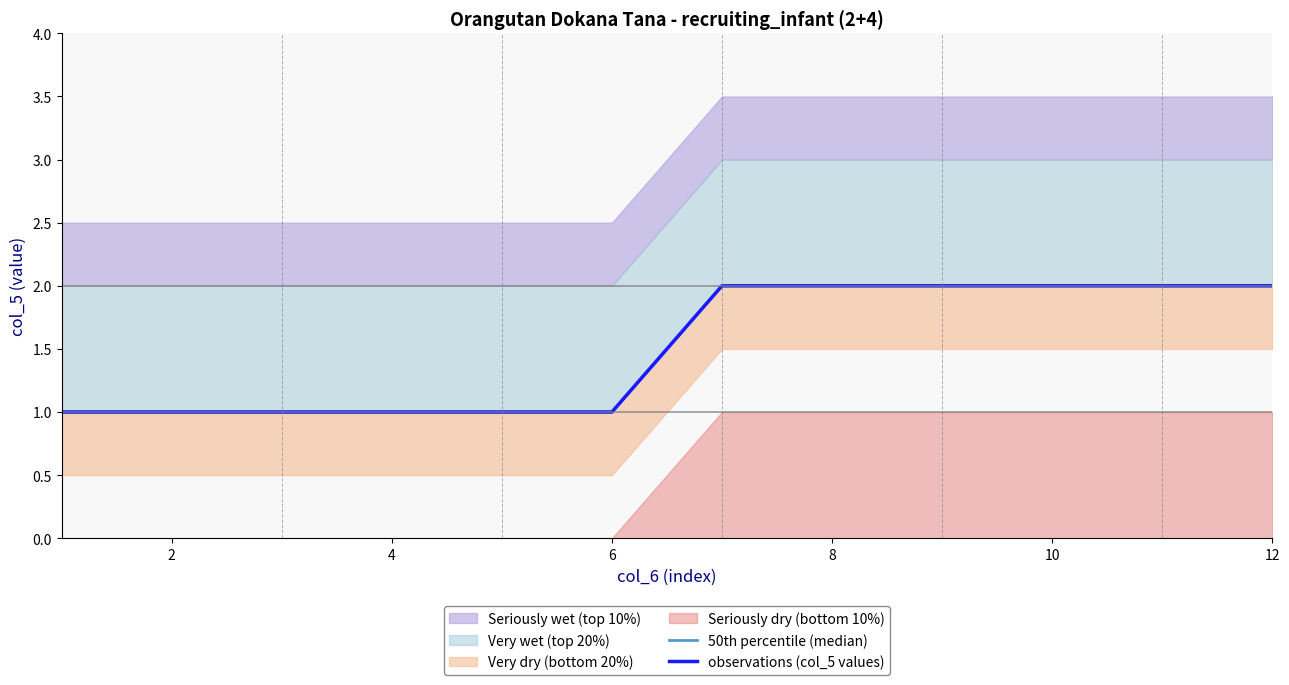

Between 2 and 12, which is larger?

12